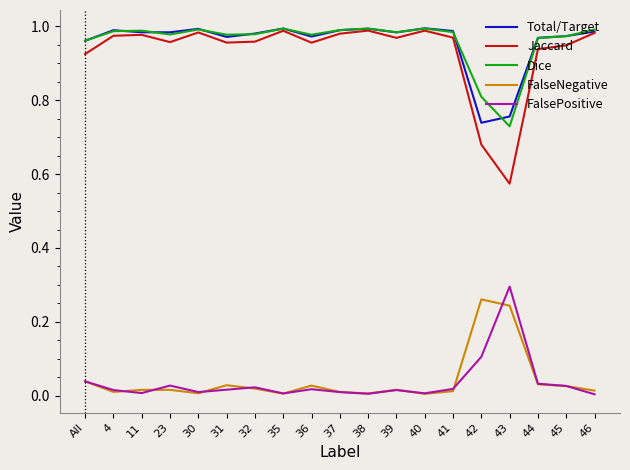

The value of Total/Target at 35 is 0.5. True or false?

False